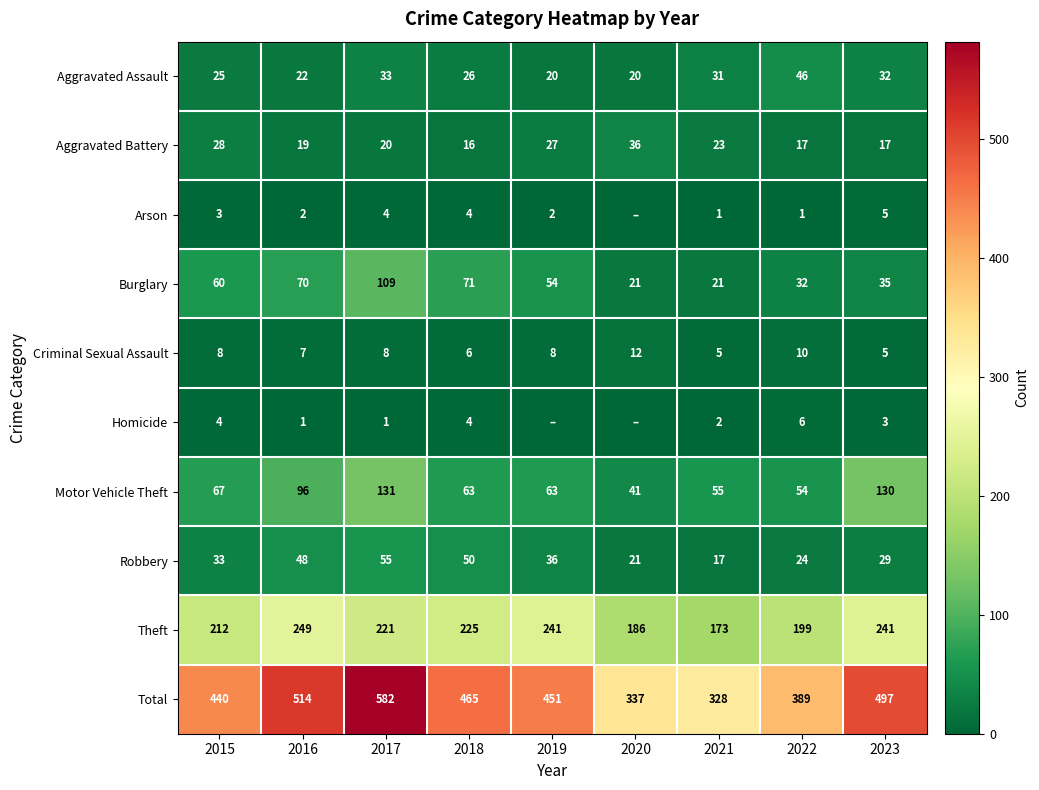

True or false: Total has a value of 821 at 2023.

False